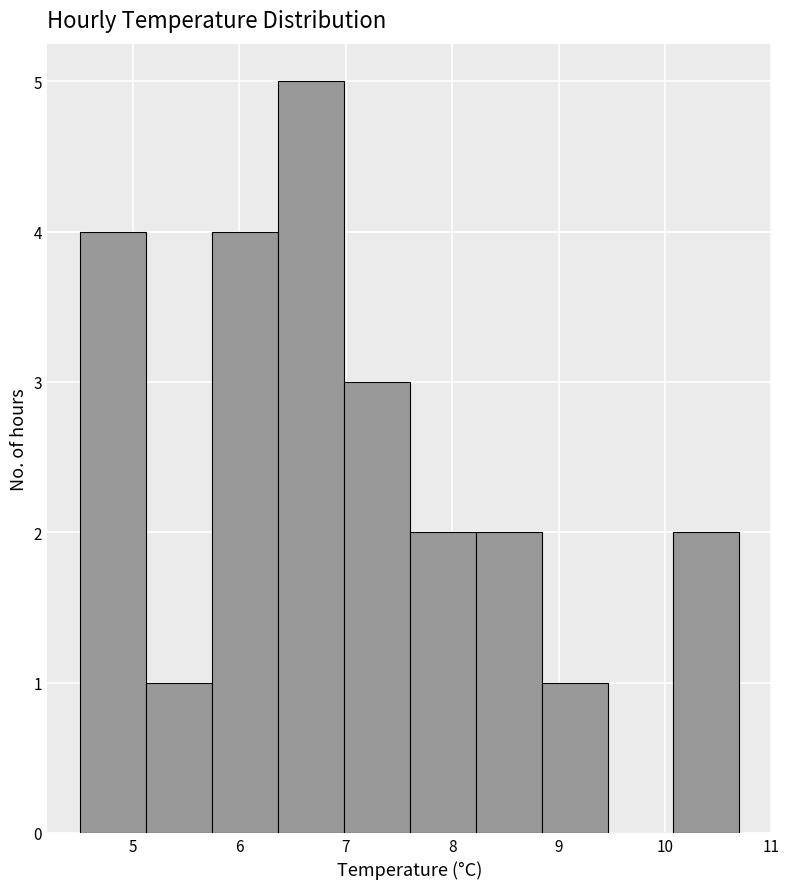

Reading left to right, list every bar in this chart as the range it spans on the x-axis followed by its height. Neither the bar edges nor the heights are printed on the chart, so give them approximately, as read against the axes.

4.50 to 5.12: 4
5.12 to 5.74: 1
5.74 to 6.36: 4
6.36 to 6.98: 5
6.98 to 7.60: 3
7.60 to 8.22: 2
8.22 to 8.84: 2
8.84 to 9.46: 1
9.46 to 10.08: 0
10.08 to 10.70: 2